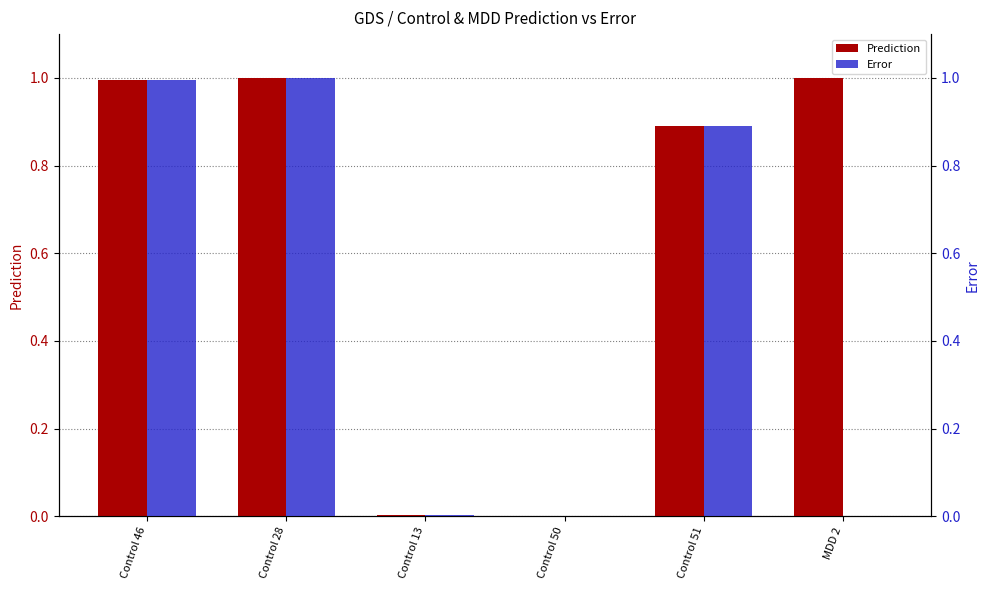

Which has a higher value, Control 46 or Control 28?

Control 28